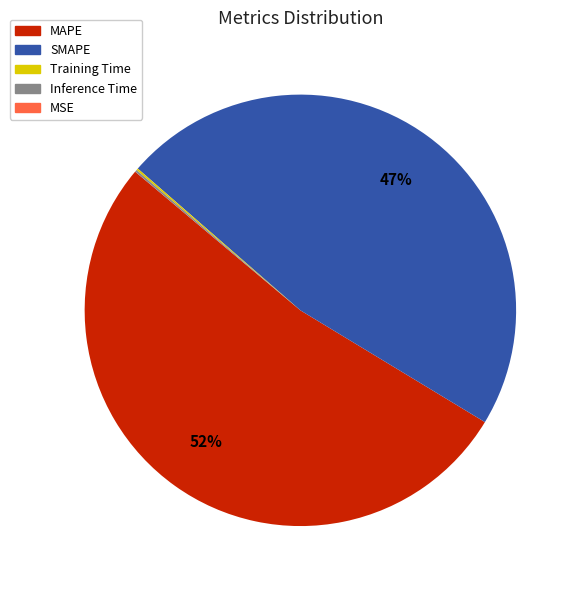

What is the majority slice?

MAPE